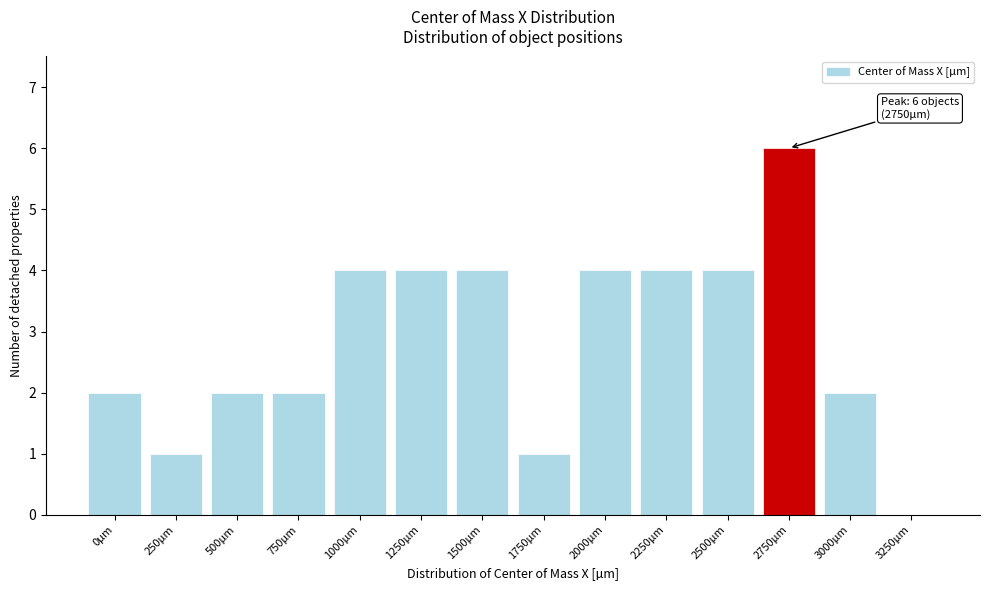

Reading left to right, what are all the values shown in this chart?

0µm=2	250µm=1	500µm=2	750µm=2	1000µm=4	1250µm=4	1500µm=4	1750µm=1	2000µm=4	2250µm=4	2500µm=4	2750µm=6	3000µm=2	3250µm=0